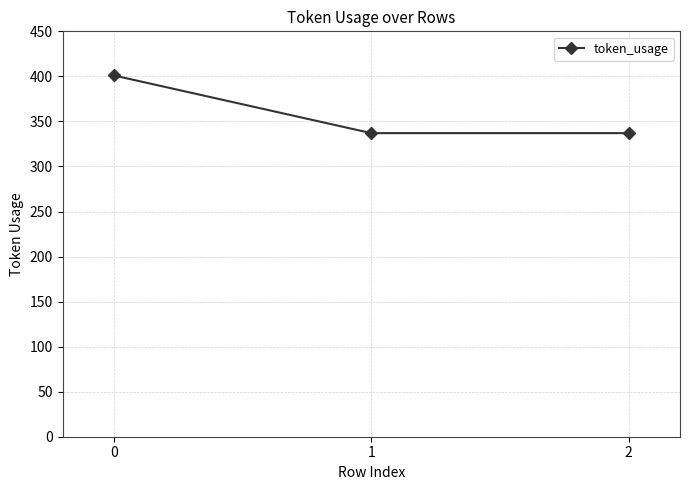

What is the smallest value displayed?

337